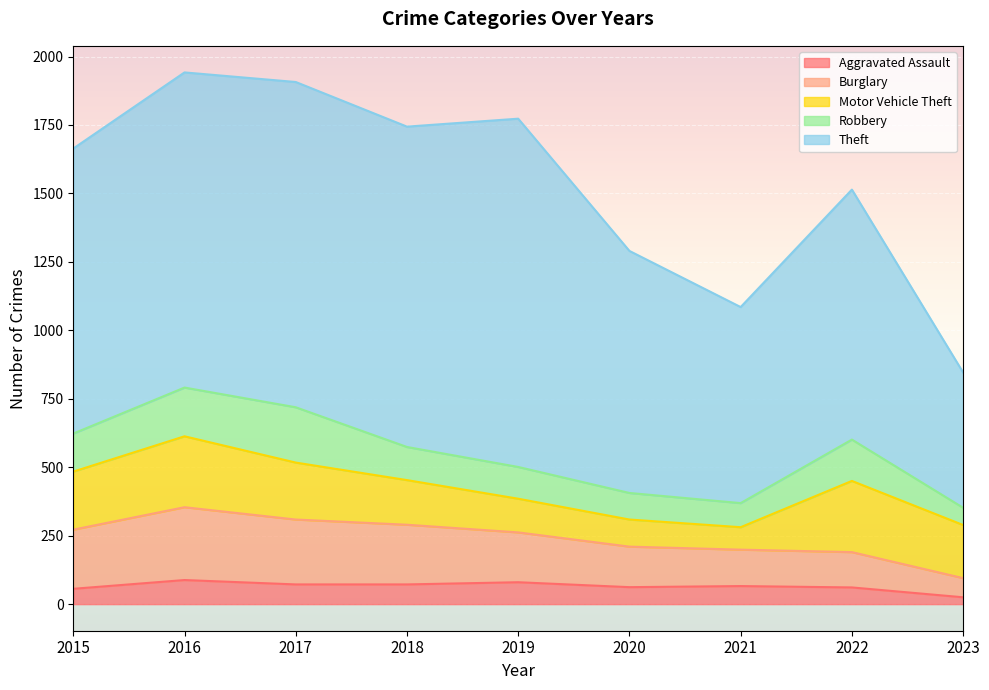

Reading left to right, list all the values displayed in this chart.

Aggravated Assault: 56	88	72	72	80	62	66	61	25
Burglary: 216	266	237	218	182	148	133	129	70
Motor Vehicle Theft: 212	259	208	163	123	99	82	260	194
Robbery: 139	178	202	121	116	97	88	151	63
Theft: 1041	1151	1188	1170	1272	884	716	913	494